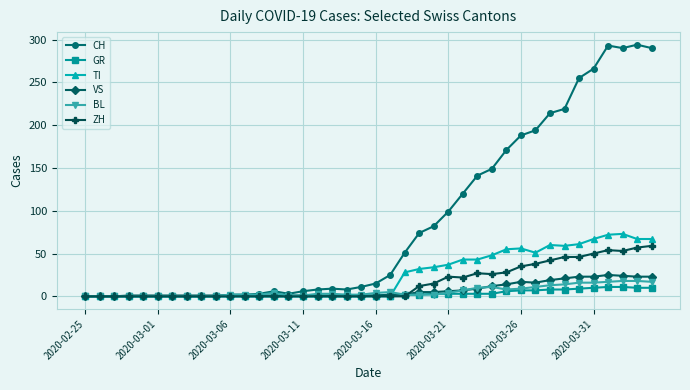

How many lines are shown in the chart?

6